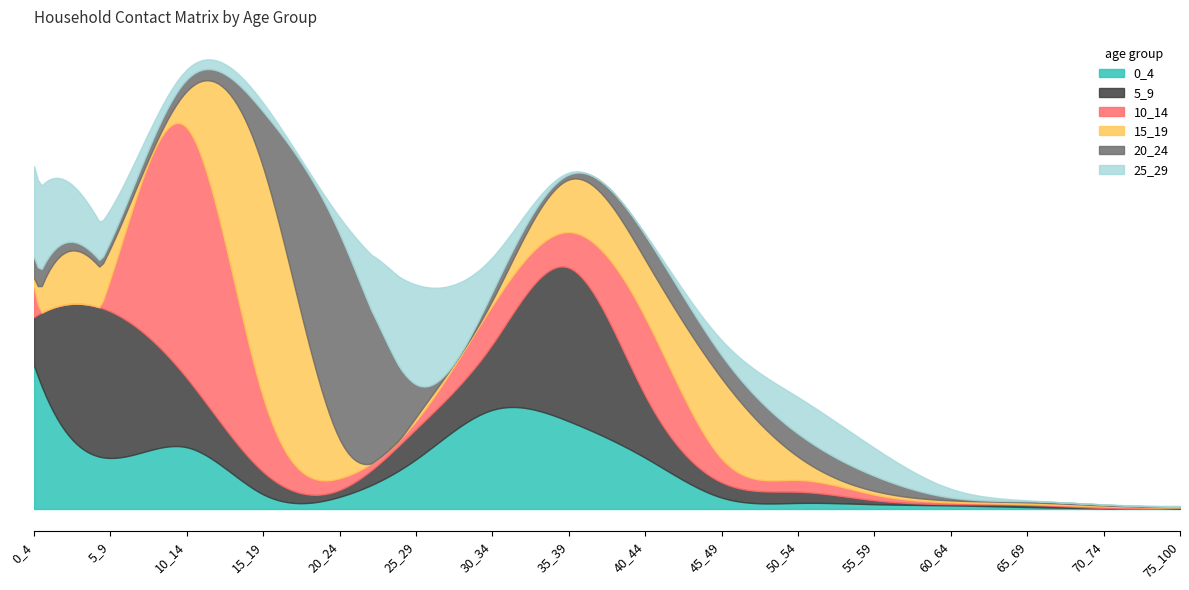

Which has a higher value, 0_4 or 10_14?

0_4